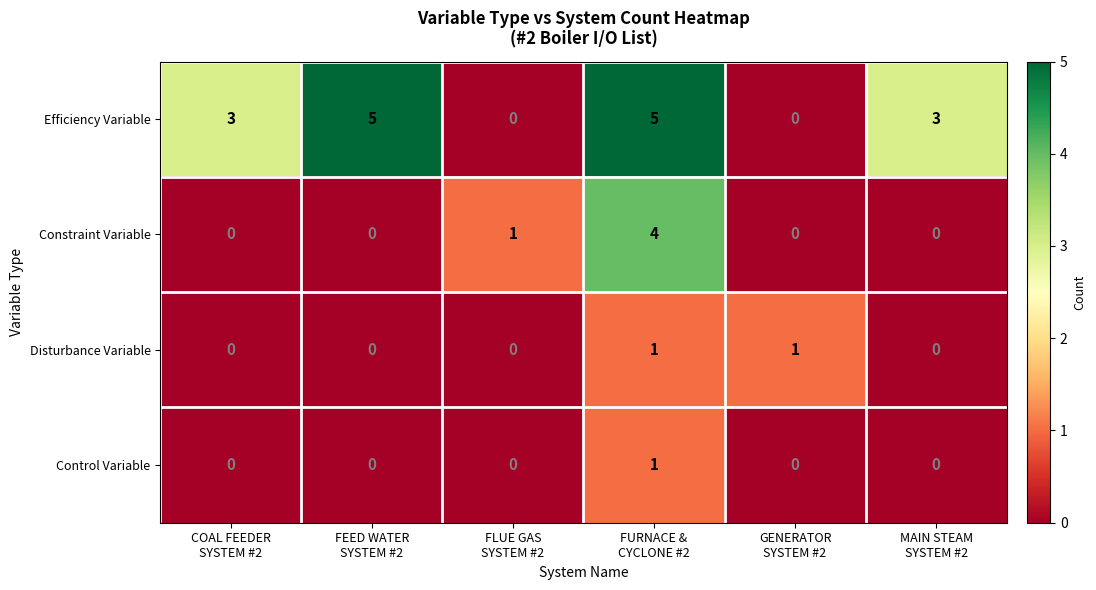

What is the sum of all Constraint Variable values?

5